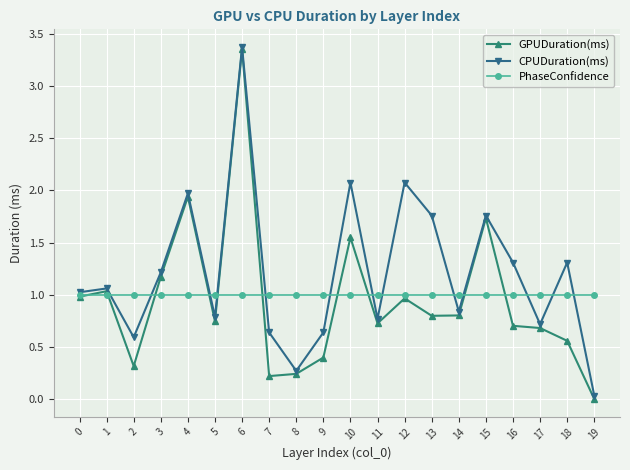

Which series has the widest spread of values?

GPUDuration(ms)